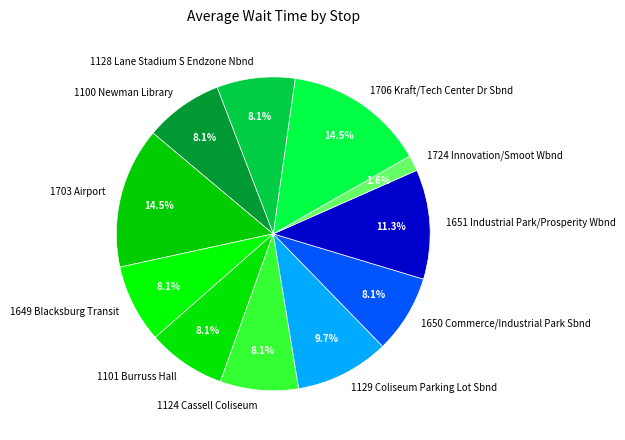

To the nearest percent, what portion does 1651 Industrial Park/Prosperity Wbnd represent?

11%